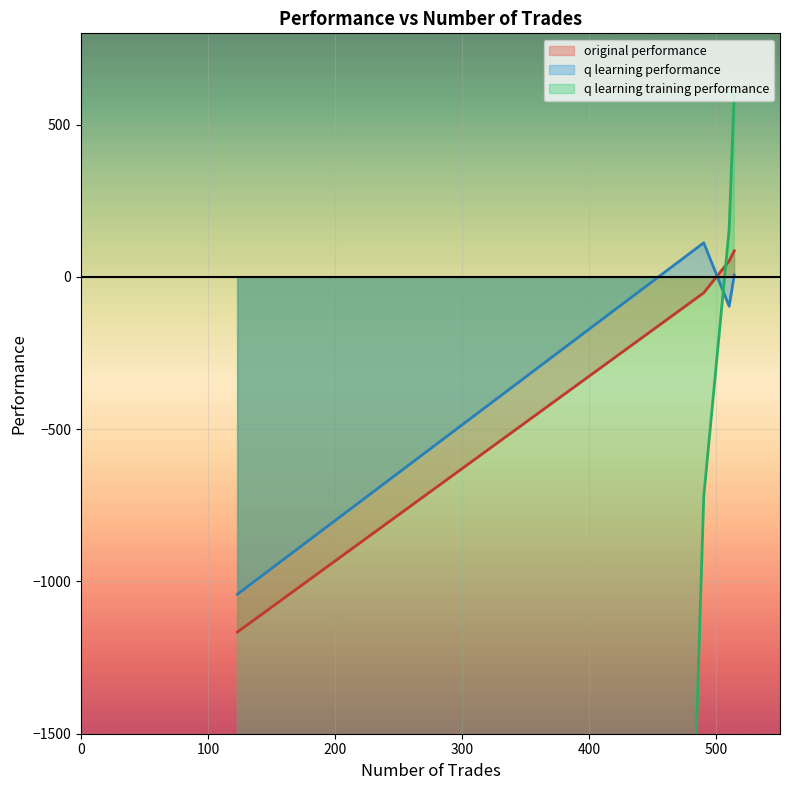

True or false: q learning performance and original performance intersect in this chart.

True